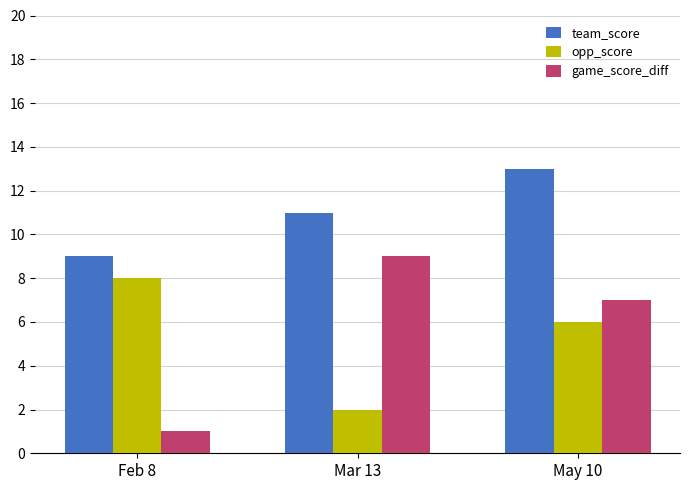

What are all the series names shown in the legend?

team_score, opp_score, game_score_diff